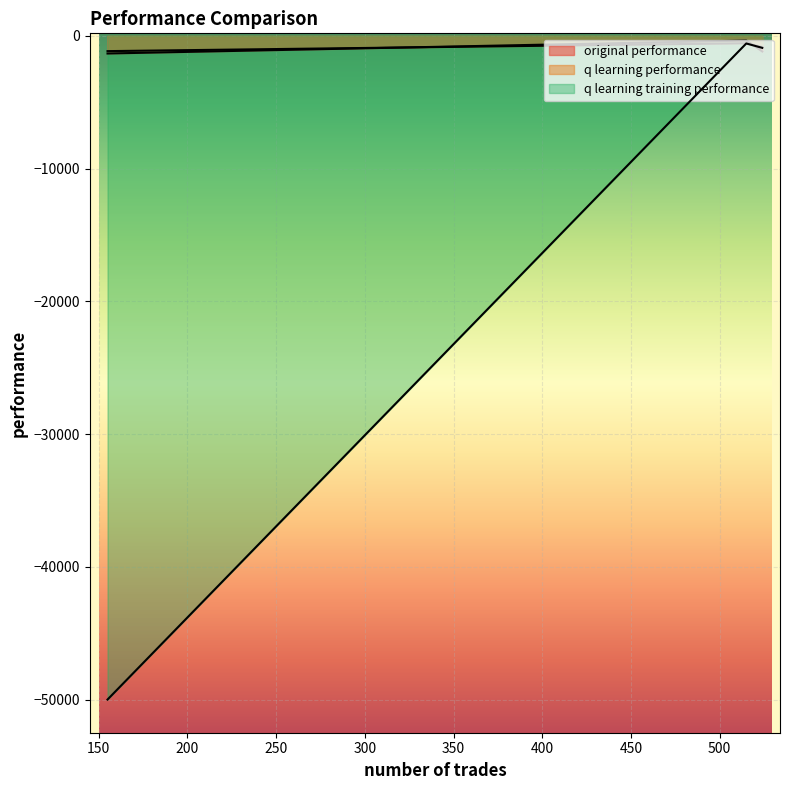

What is the difference between the original performance values at 524 and 155?

154.0